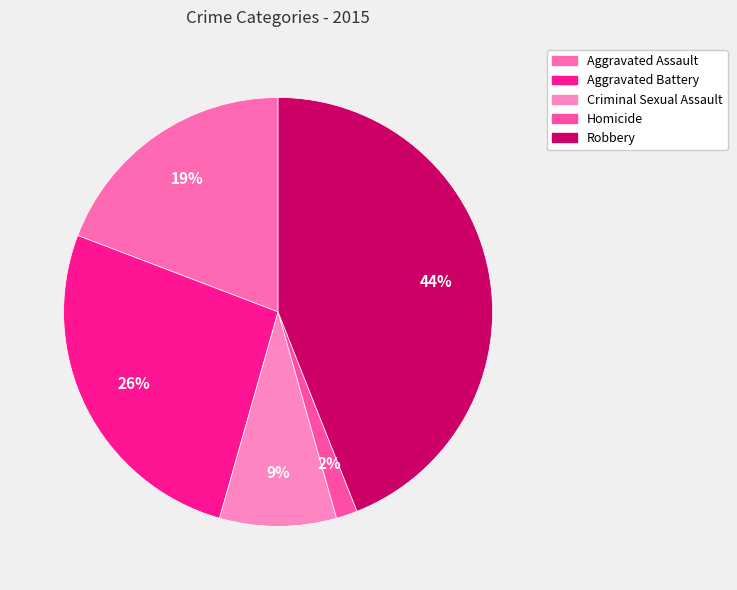

Does any single category account for the majority?

No